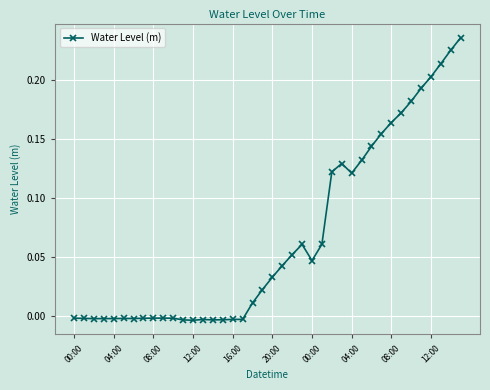

What is the sum of all values?

2.7